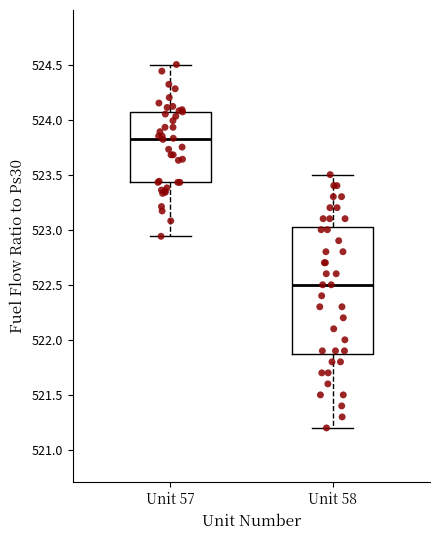

Which box has the highest median line?

Unit 57